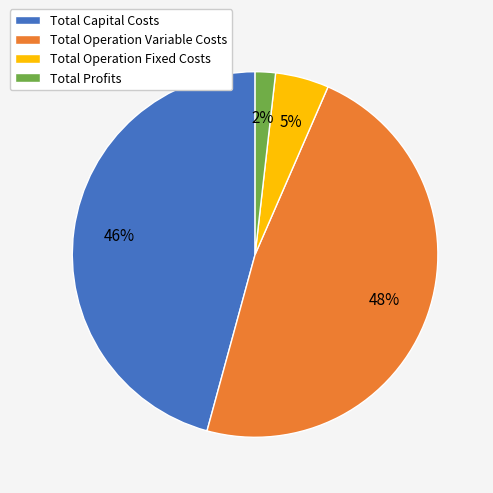

Does Total Profits account for over 50% of the chart?

No